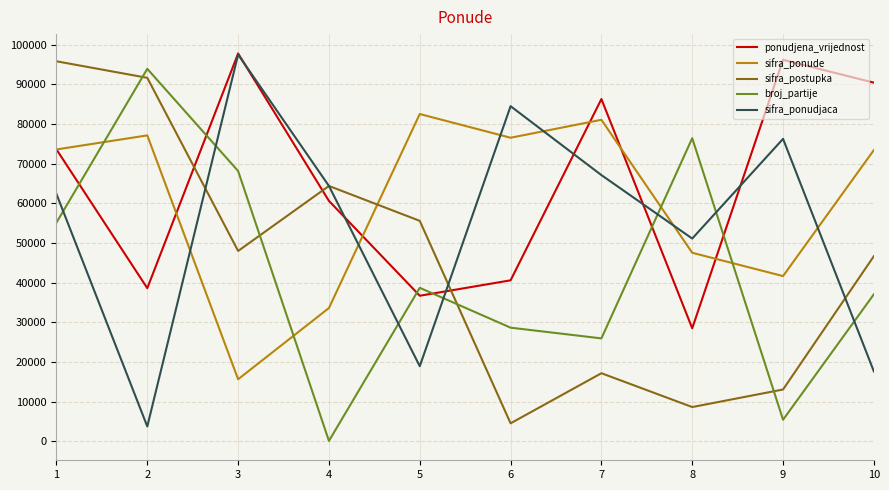

How many interior local peaks does the ponudjena_vrijednost series have?

3